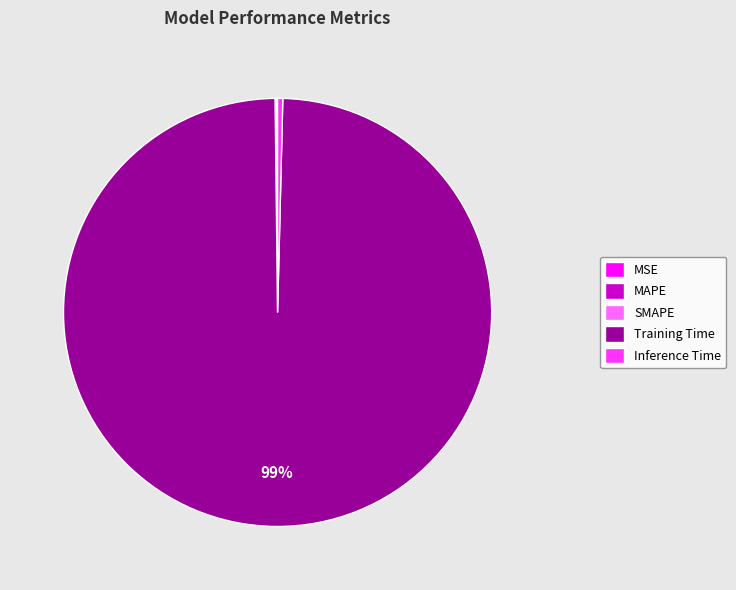

True or false: Inference Time accounts for 0% of the total.

True